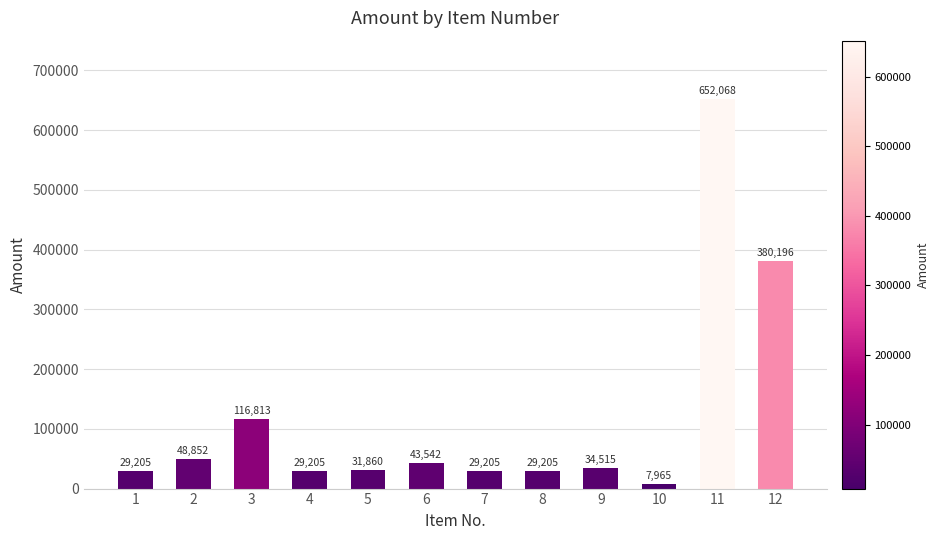

The value at 2 is 84789. True or false?

False